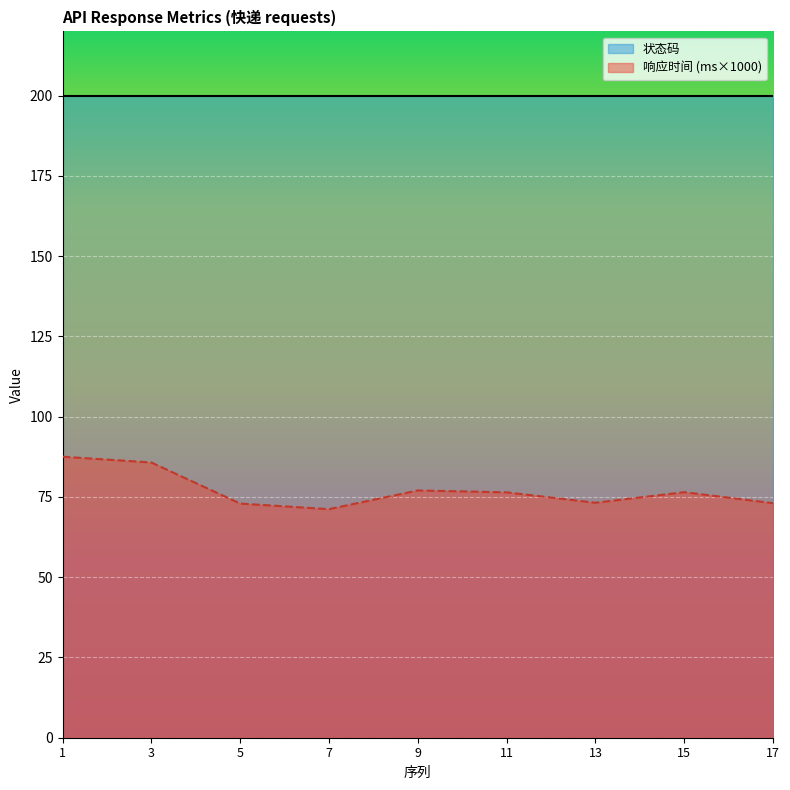

Reading left to right, list all the values displayed in this chart.

87.5	85.7	72.9	71.2	77.0	76.4	73.2	76.5	73.1